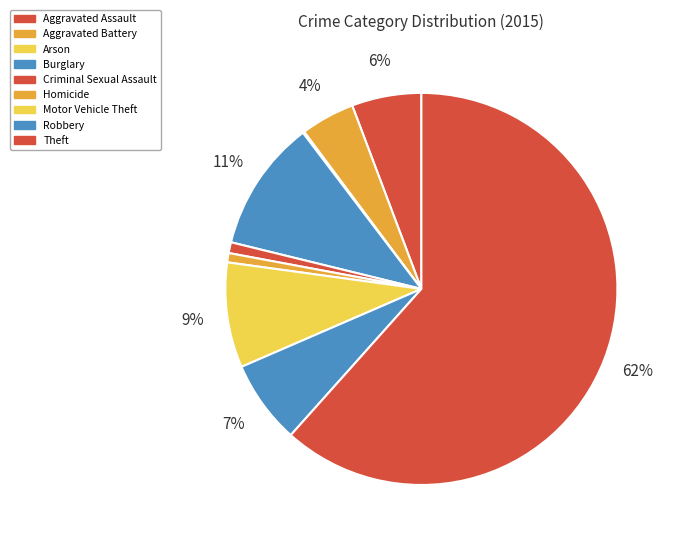

What percentage do Burglary and Robbery together represent?

17.7%